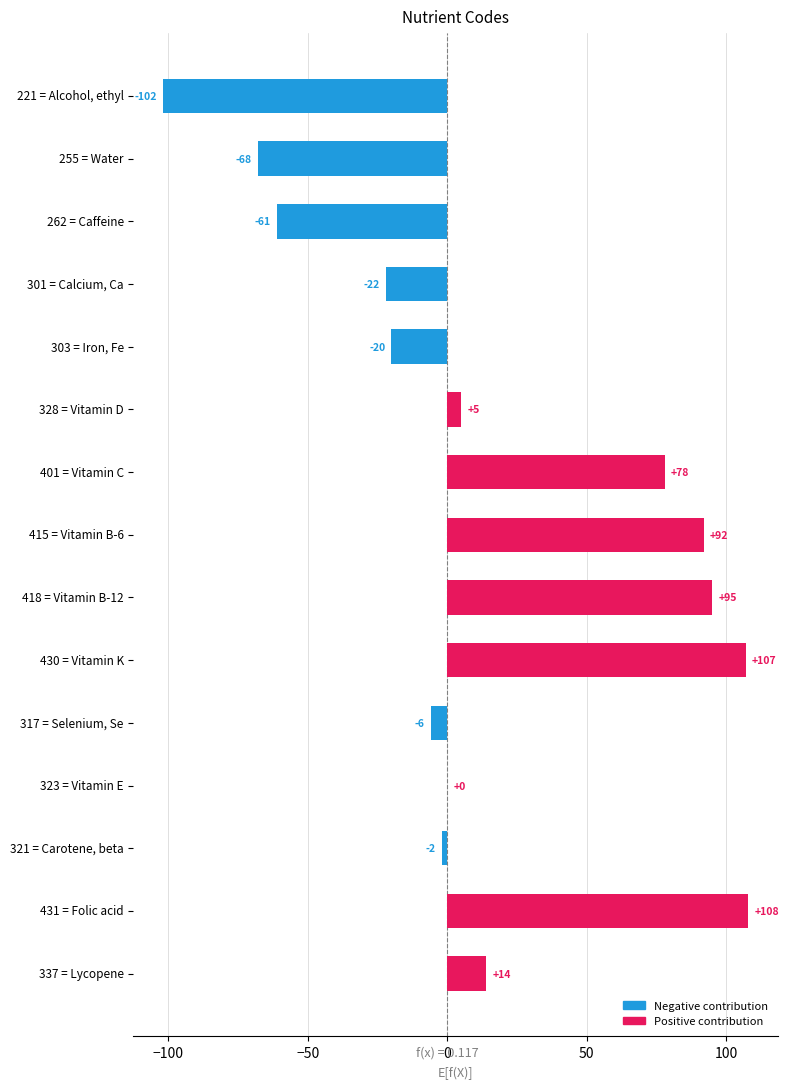

Reading bottom to top, what are all the values shown in this chart?

337 = Lycopene=14	431 = Folic acid=108	321 = Carotene, beta=-2	323 = Vitamin E=0	317 = Selenium, Se=-6	430 = Vitamin K=107	418 = Vitamin B-12=95	415 = Vitamin B-6=92	401 = Vitamin C=78	328 = Vitamin D=5	303 = Iron, Fe=-20	301 = Calcium, Ca=-22	262 = Caffeine=-61	255 = Water=-68	221 = Alcohol, ethyl=-102